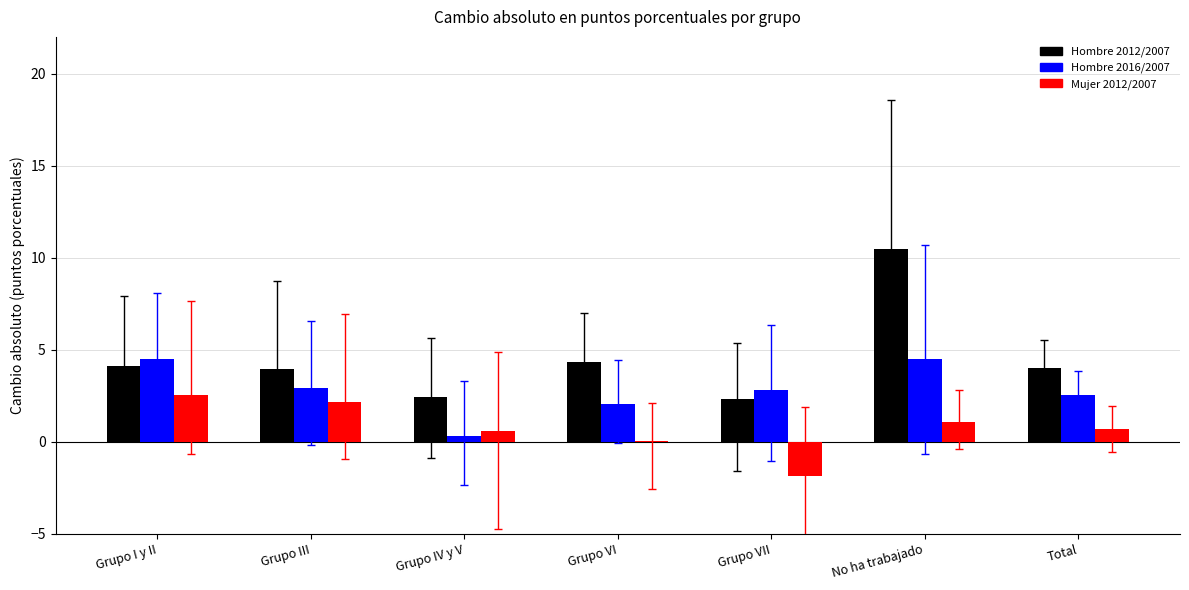

What is the difference between the Mujer 2012/2007 values at Grupo I y II and Grupo VII?

4.4